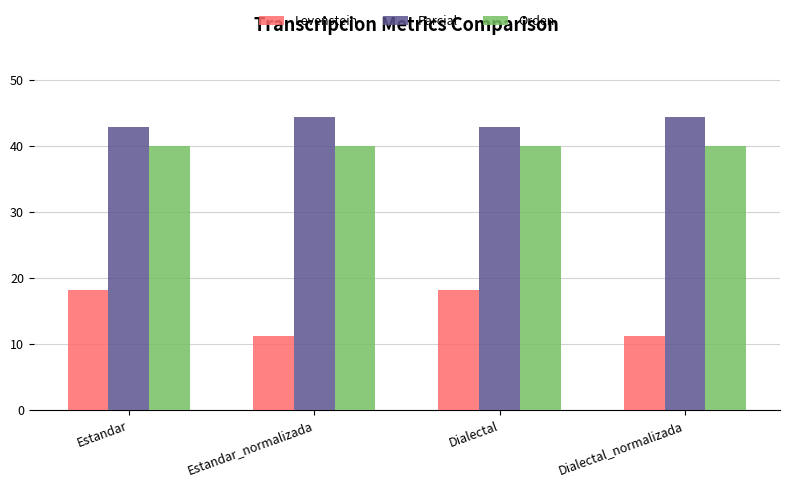

How many categories are shown in the chart?

4